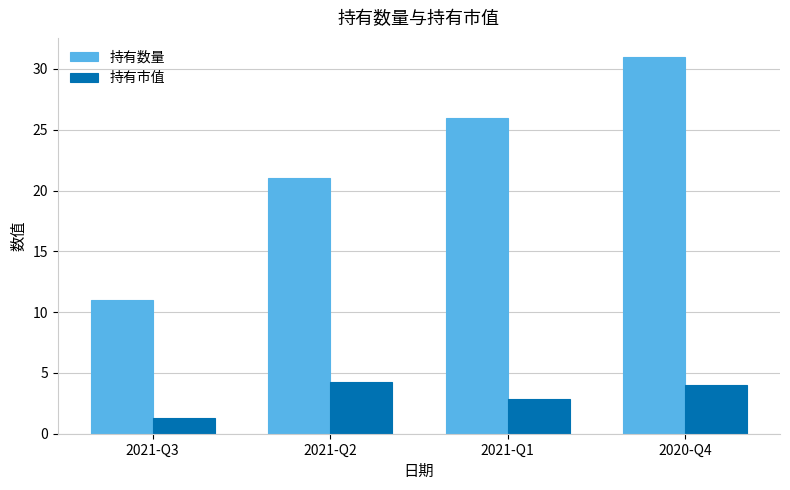

What is the difference between the highest and lowest values at 2021-Q1?

23.1